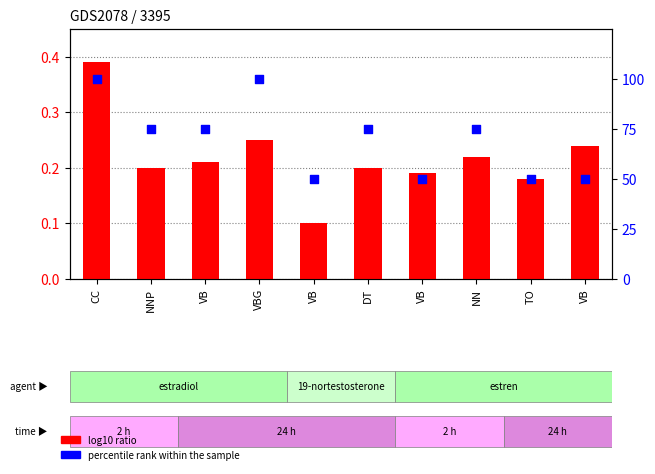

At which category is the sum across all series the highest?

CC